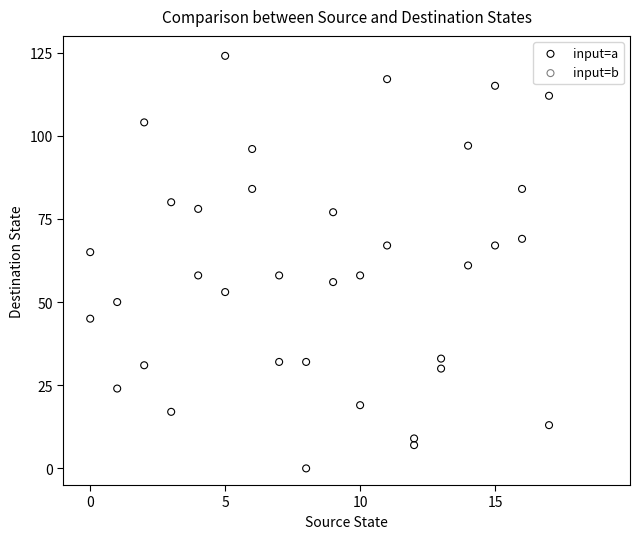

What is the range of Y values (max minus min)?

124